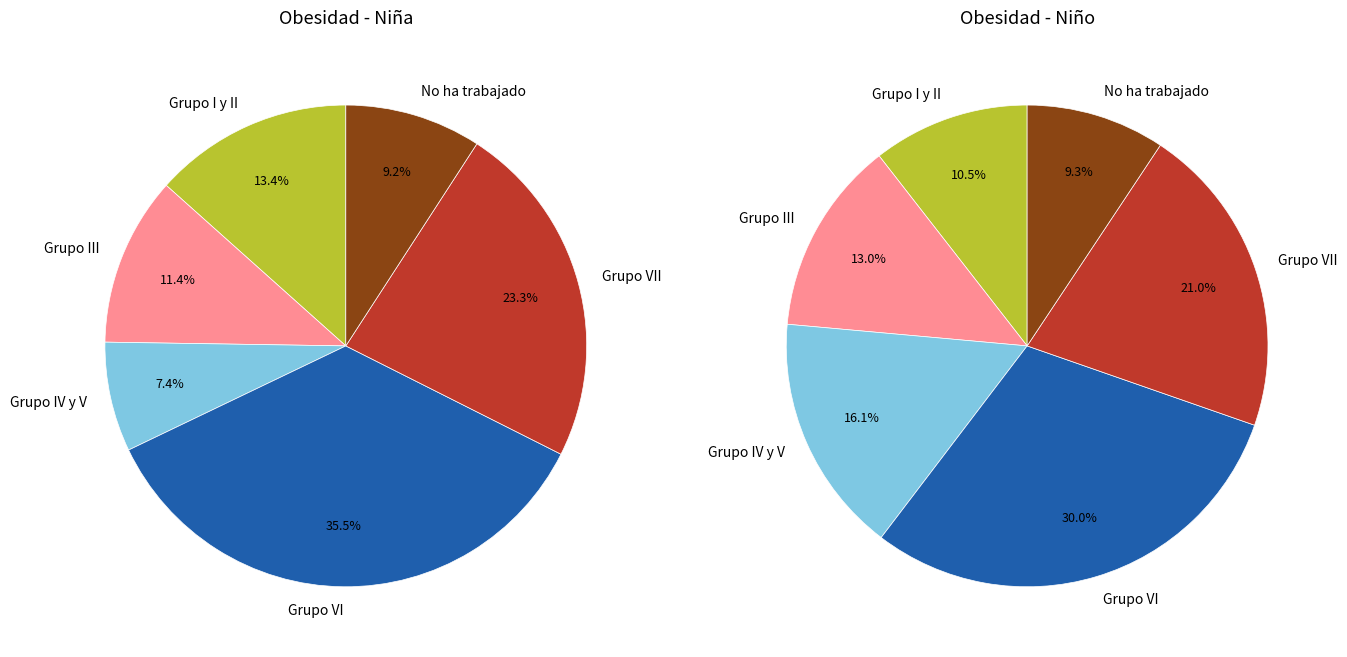

What is the largest slice in the pie chart?

Grupo VI